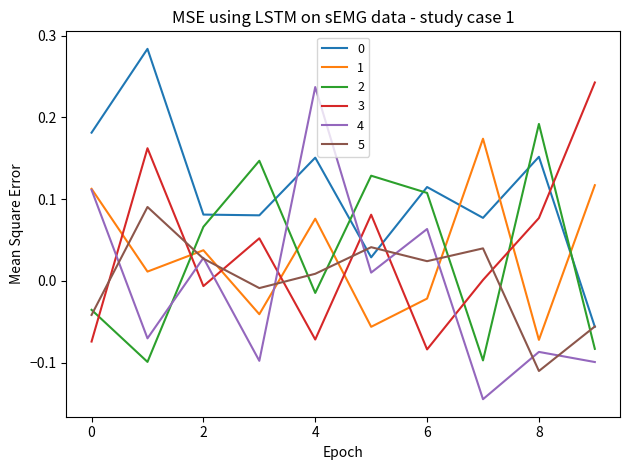

How many times do 1 and 5 cross each other?

6